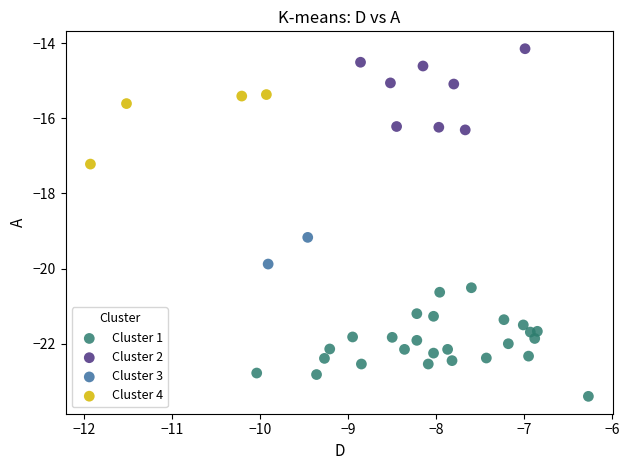

Which series reaches the maximum Y coordinate?

Cluster 2